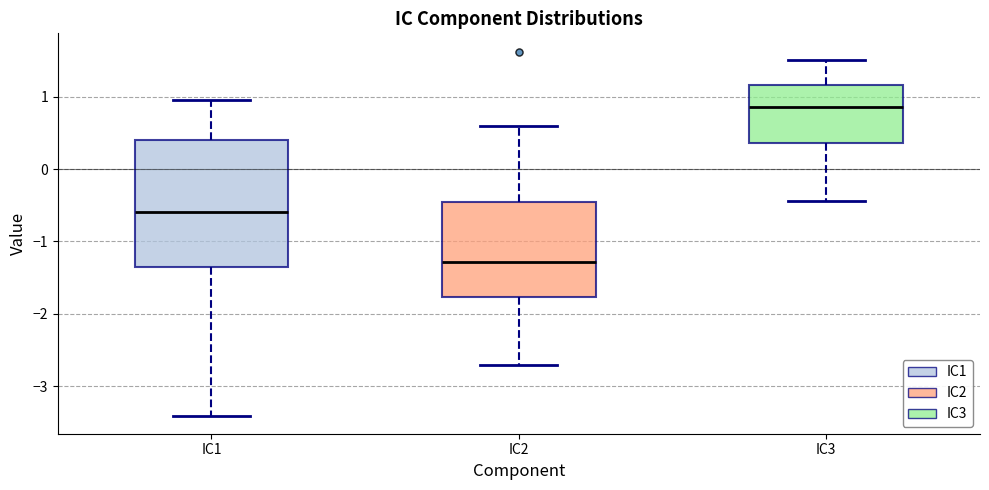

Comparing the boxes themselves (not the whiskers), which one is the tallest?

IC1